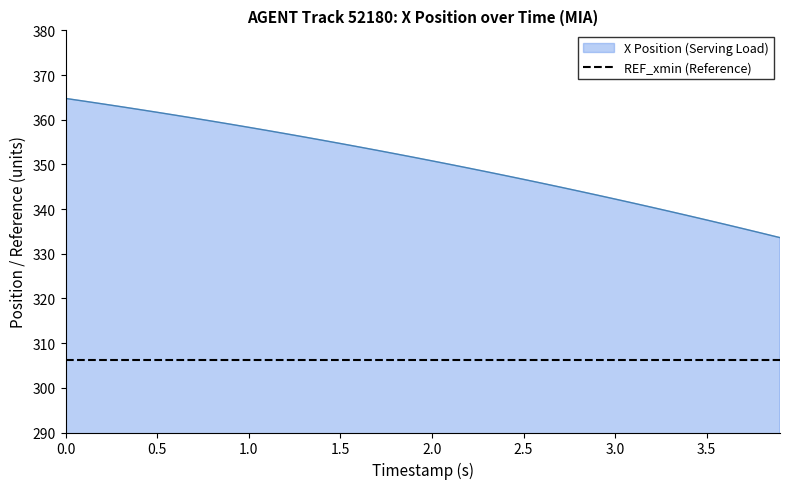

List the series in order of their overall mean, lowest first.

REF_xmin (Reference), X Position (Serving Load)